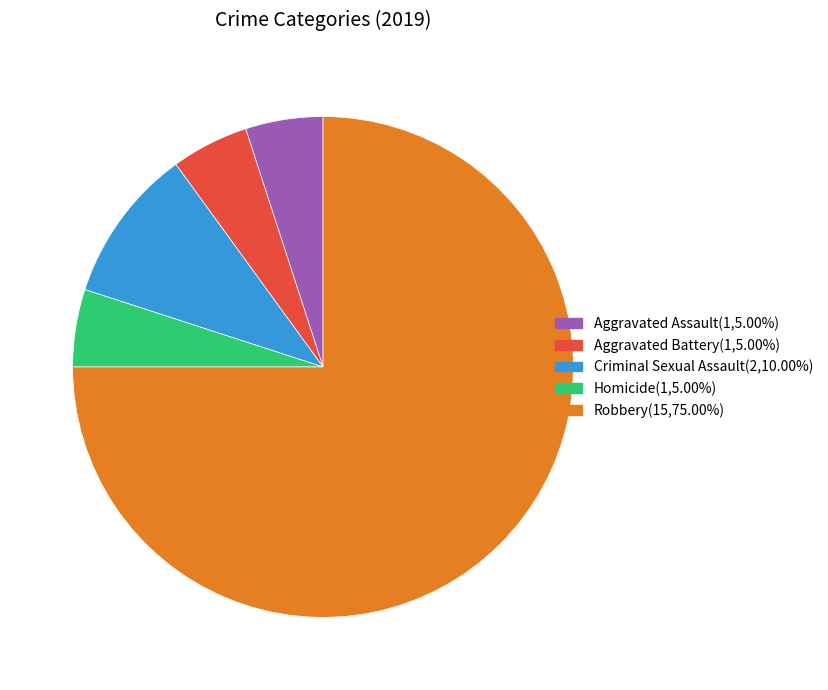

Which slice is the largest?

Robbery